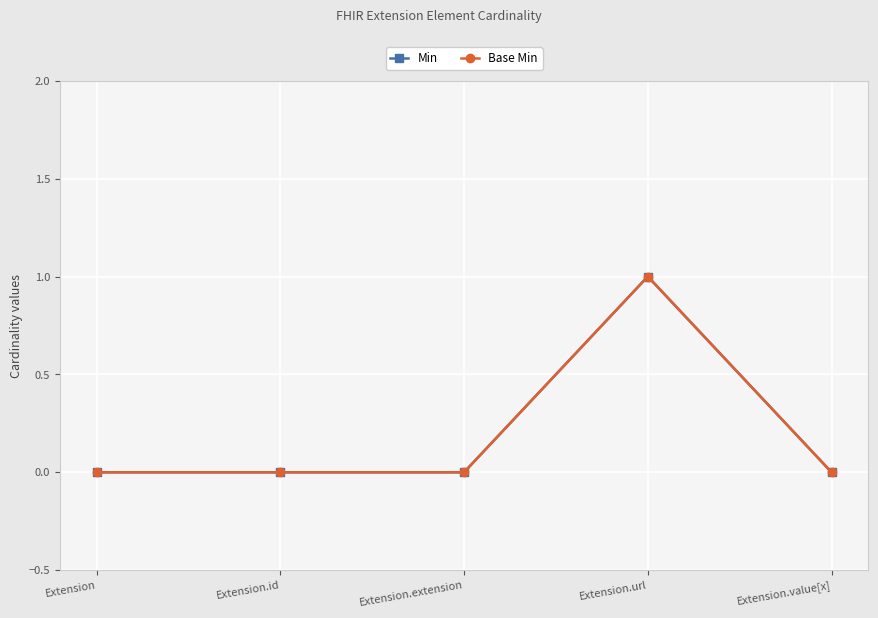

Does the chart have visible grid lines?

Yes